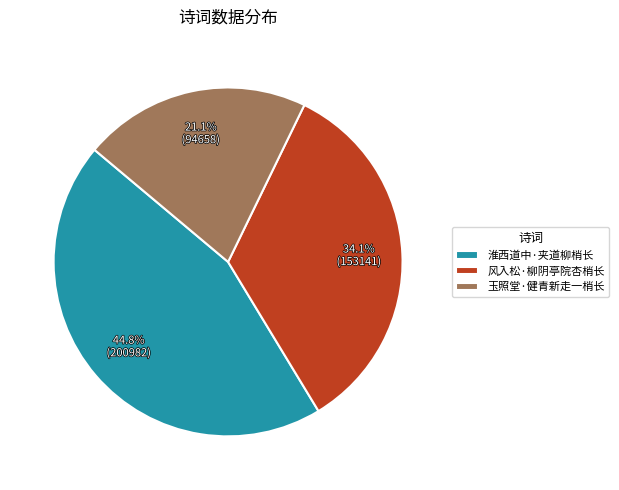

True or false: 风入松·柳阴亭院杏梢长 accounts for 48% of the total.

False